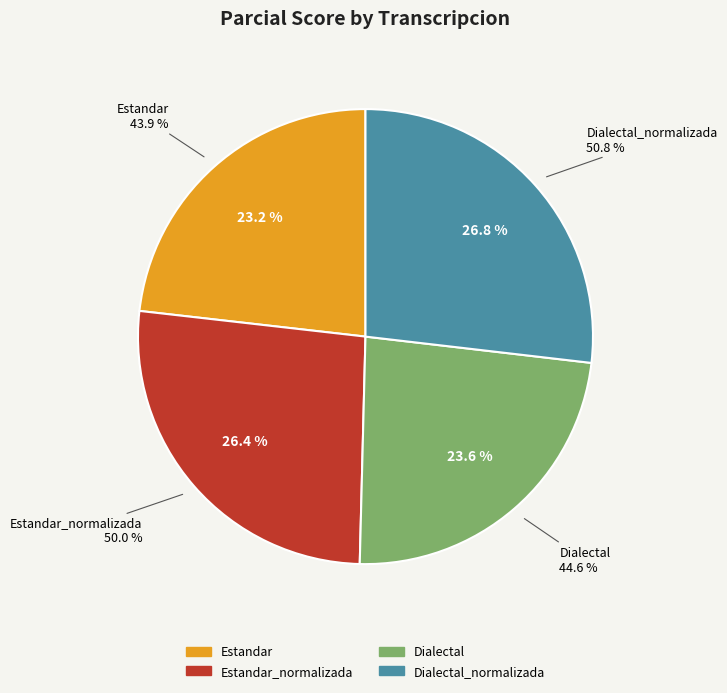

Count the number of slices in the pie.

4